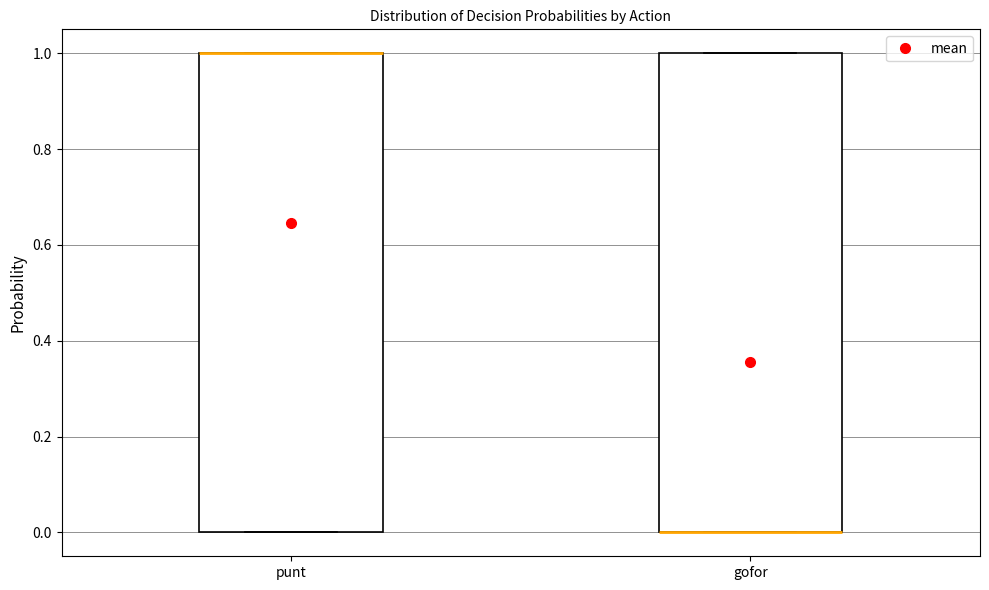

Where is the upper edge of the box for gofor on the y-axis? The values are not printed on the chart, so give them approximately, as read against the axis.

1